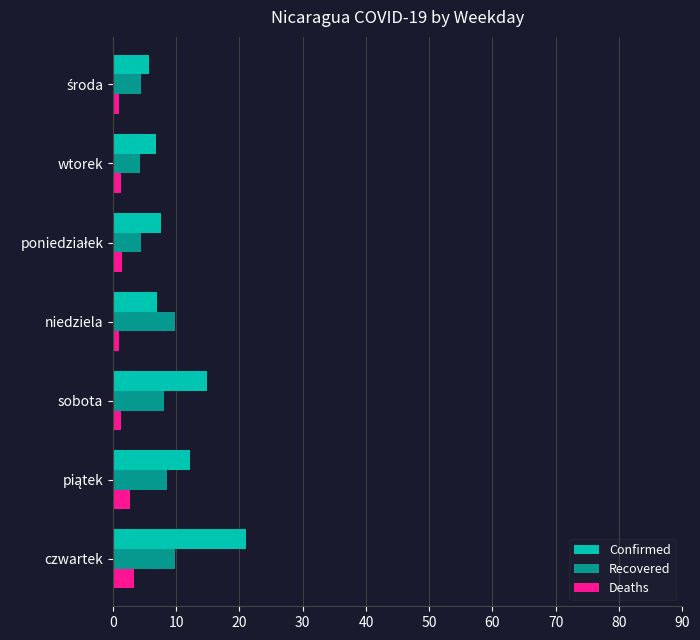

Rank the series by their average value, from lowest to highest.

Deaths, Recovered, Confirmed